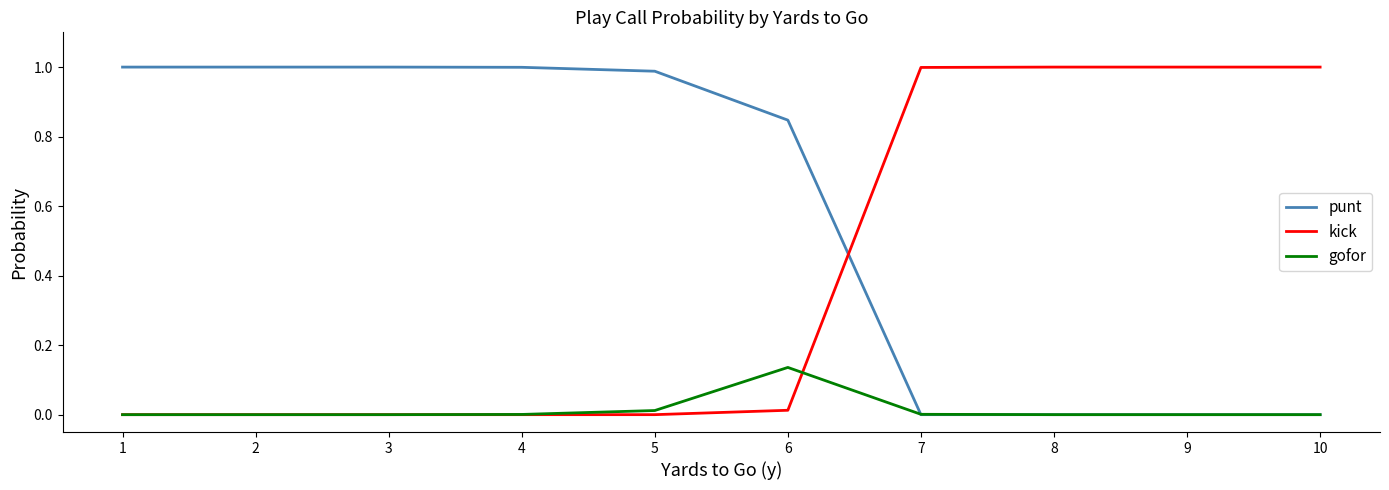

True or false: kick has a value of 1.4 at 8.

False